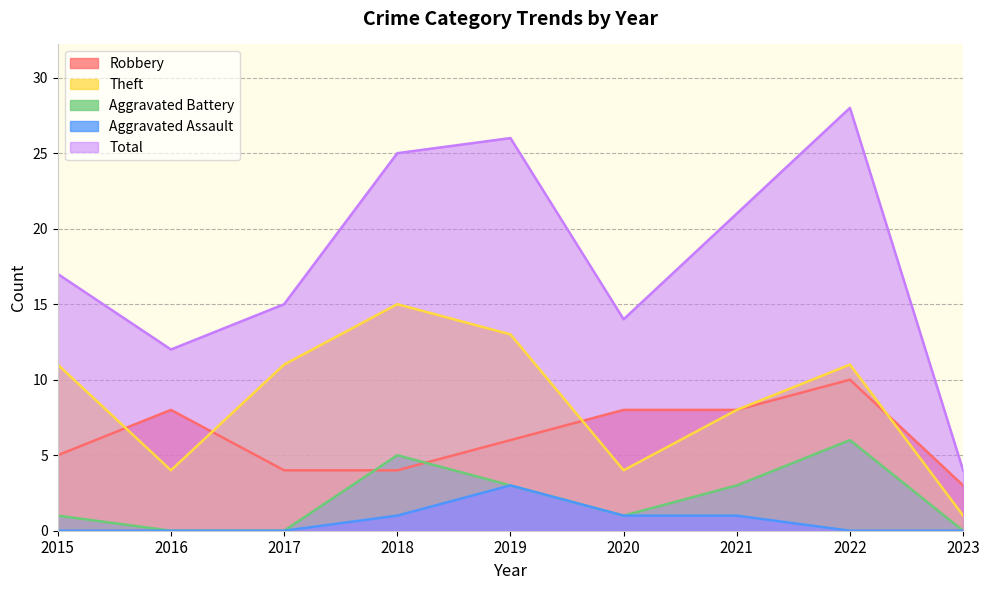

Reading right to left, extract all data points from this chart.

Robbery: 2023=3	2022=10	2021=8	2020=8	2019=6	2018=4	2017=4	2016=8	2015=5
Theft: 2023=1	2022=11	2021=8	2020=4	2019=13	2018=15	2017=11	2016=4	2015=11
Aggravated Battery: 2023=0	2022=6	2021=3	2020=1	2019=3	2018=5	2017=0	2016=0	2015=1
Aggravated Assault: 2023=0	2022=0	2021=1	2020=1	2019=3	2018=1	2017=0	2016=0	2015=0
Total: 2023=4	2022=28	2021=21	2020=14	2019=26	2018=25	2017=15	2016=12	2015=17